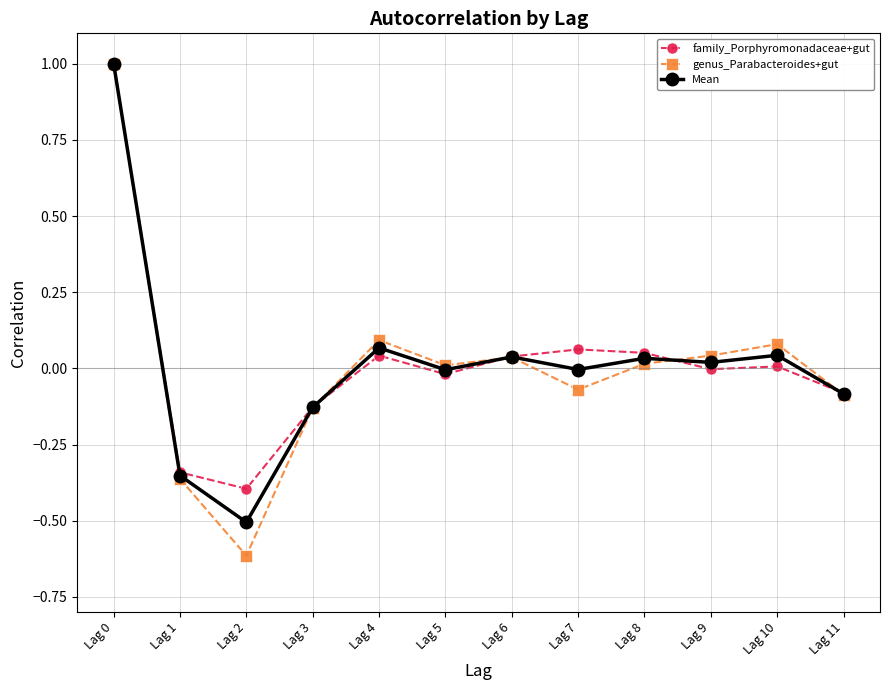

How many values in genus_Parabacteroides+gut are below zero?

5